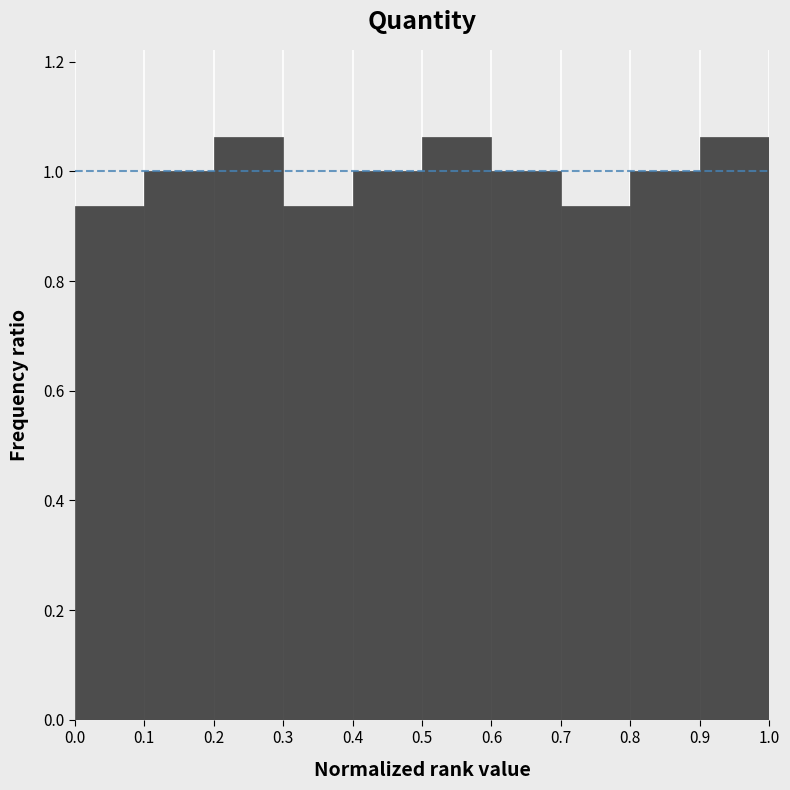

Reading left to right, list every bar in this chart as the range it spans on the x-axis followed by its height. The values are not printed on the chart, so give them approximately, as read against the axis.

0.0 to 0.1: 0.94
0.1 to 0.2: 1.00
0.2 to 0.3: 1.06
0.3 to 0.4: 0.94
0.4 to 0.5: 1.00
0.5 to 0.6: 1.06
0.6 to 0.7: 1.00
0.7 to 0.8: 0.94
0.8 to 0.9: 1.00
0.9 to 1.0: 1.06